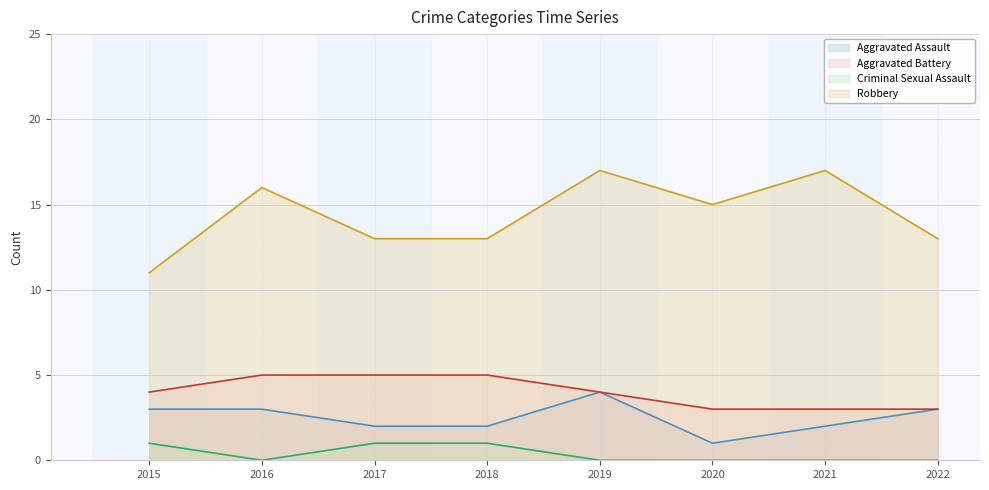

Rank the categories by Robbery value from highest to lowest.

2019, 2021, 2016, 2020, 2017, 2018, 2022, 2015